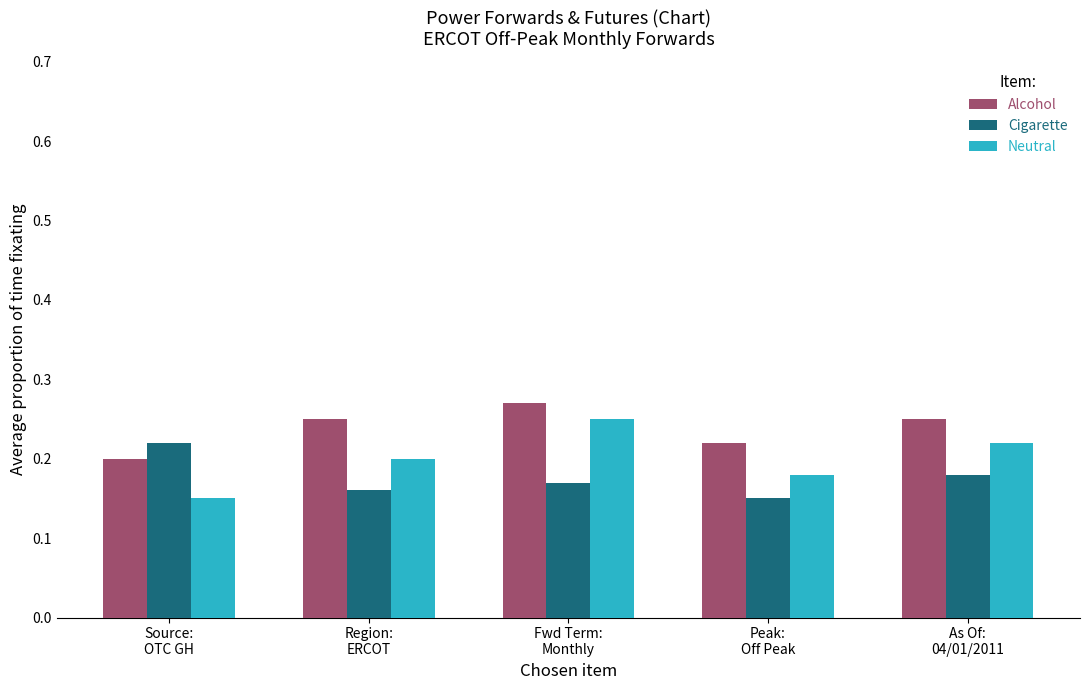

At how many categories does at least one series exceed 0?

5